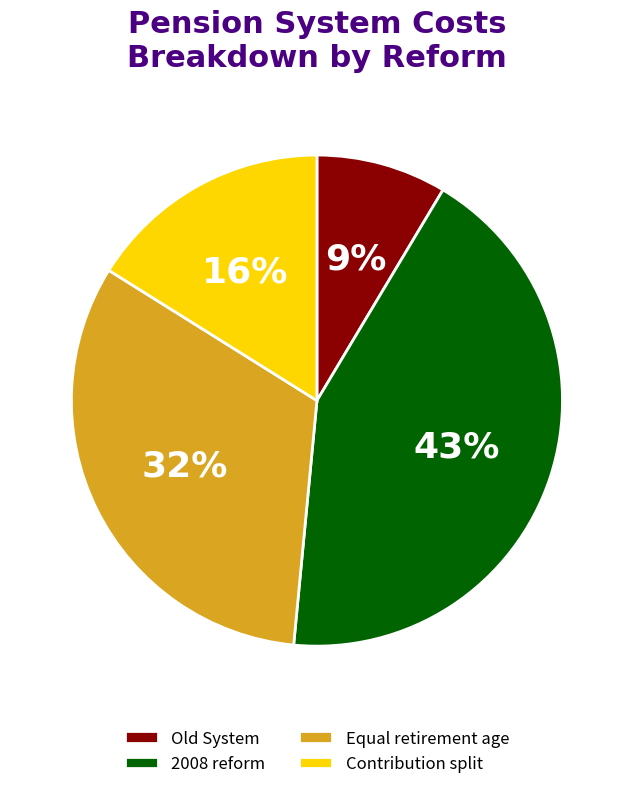

To the nearest percent, what is the difference between the largest and smallest slice percentages?

34%